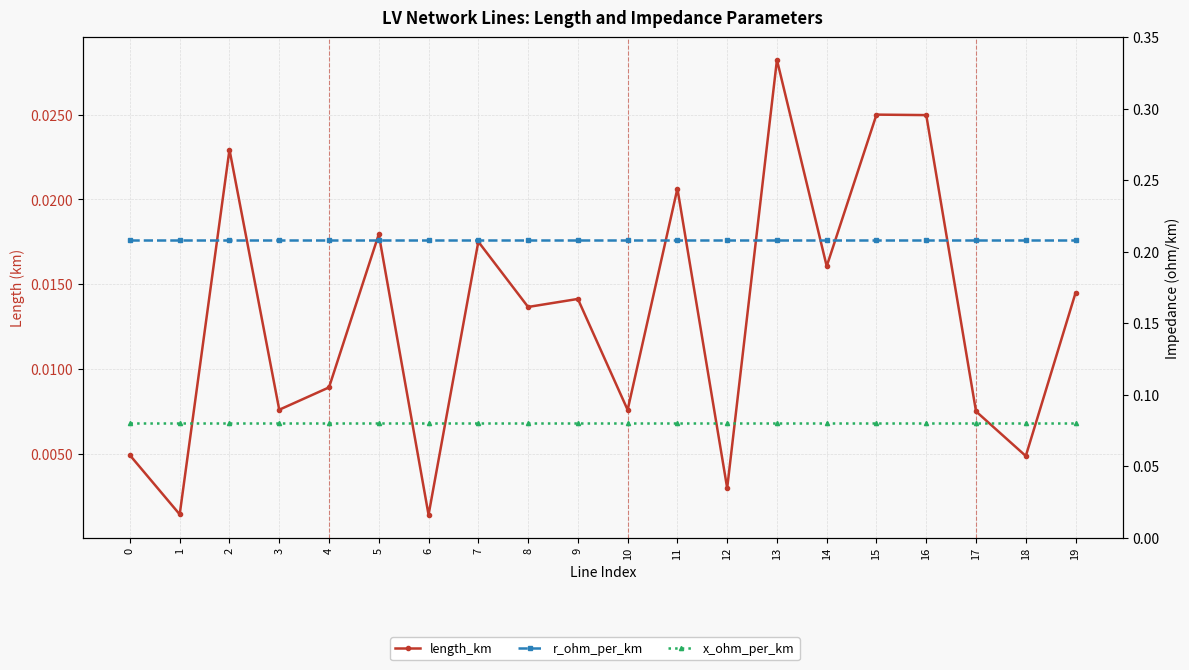

Where is the first local minimum for length_km?

1